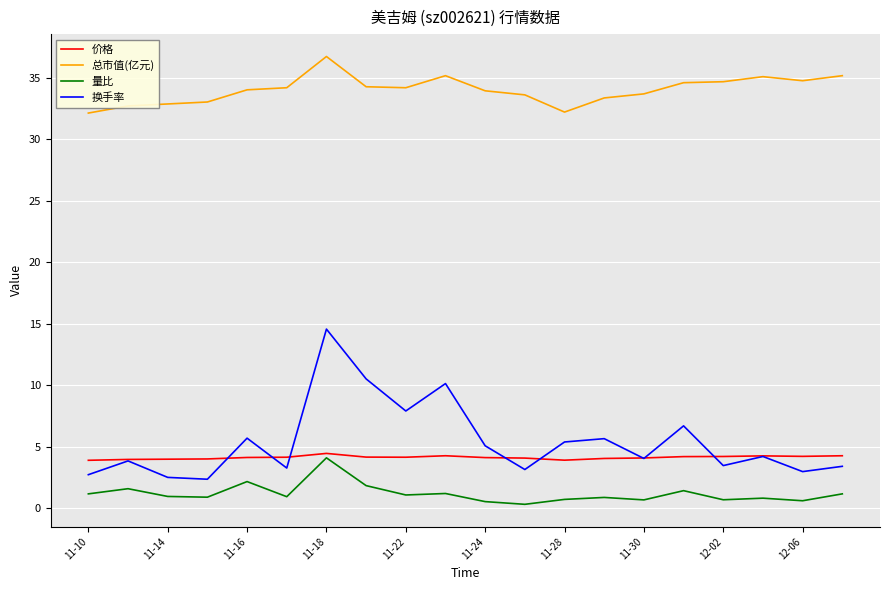

What is the difference between the second highest and second lowest values in the 价格 series?

0.4